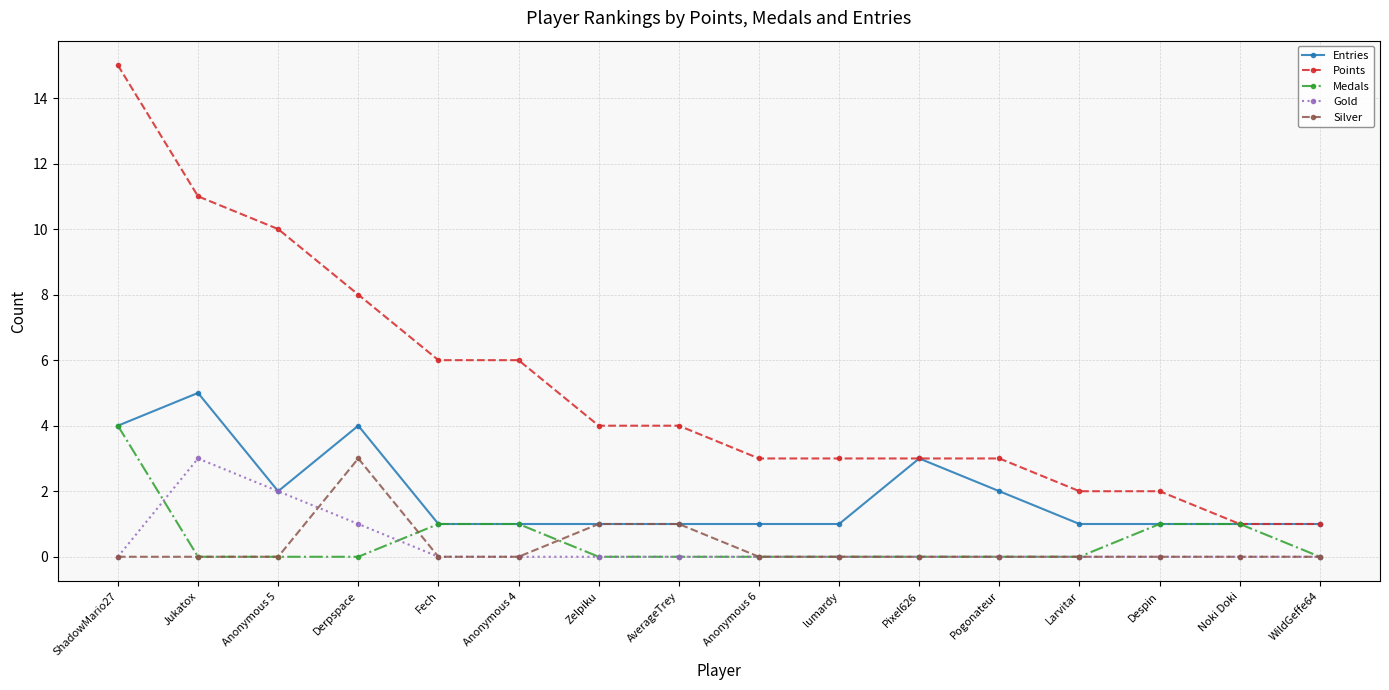

Count the Medals values in the range 0 to 1.

15